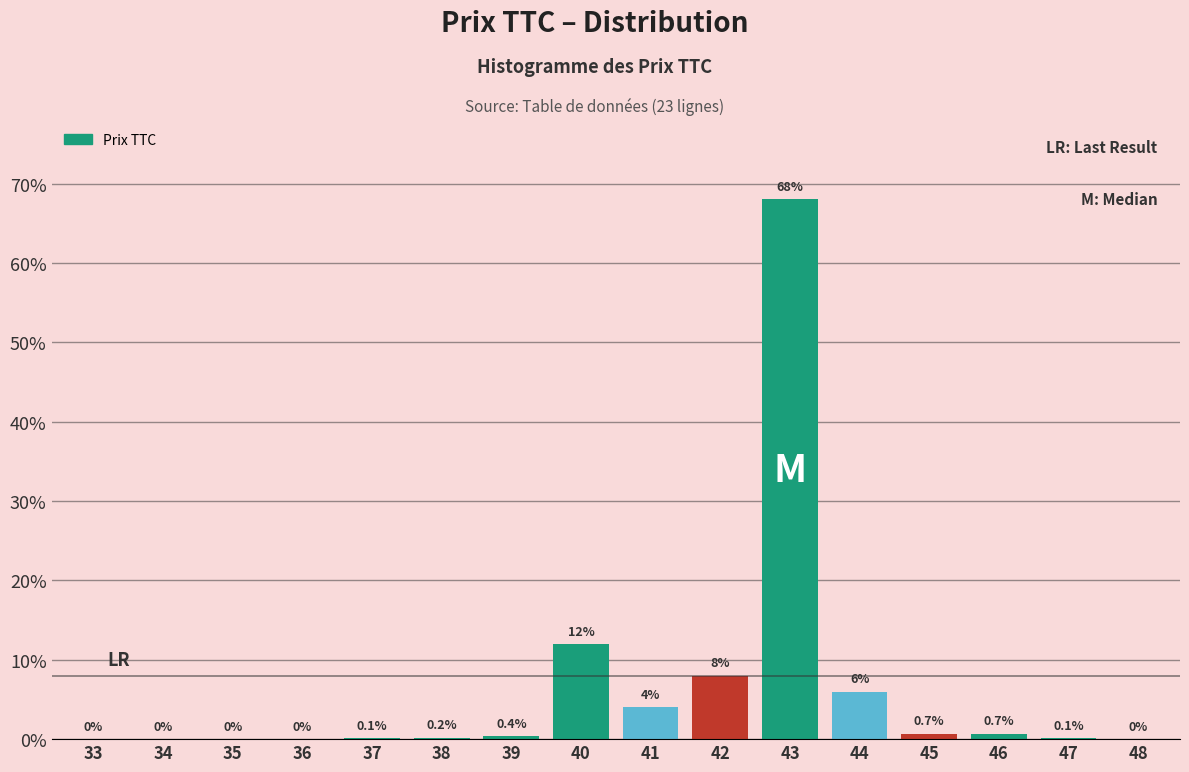

What is the greatest value displayed?

68.0